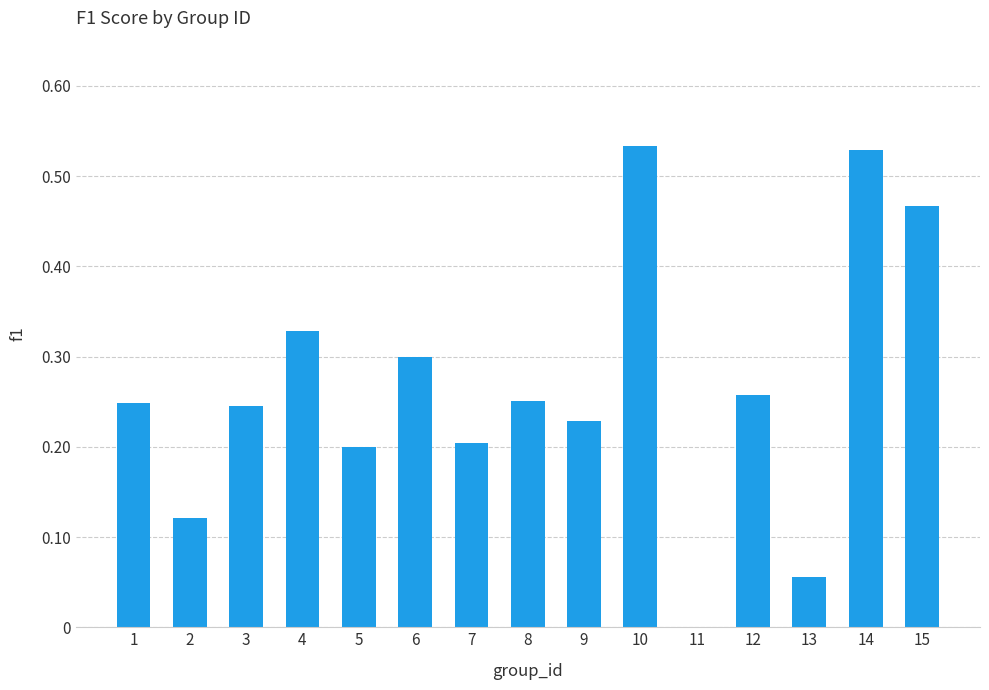

What is the change in value from 2 to 7?

+0.1